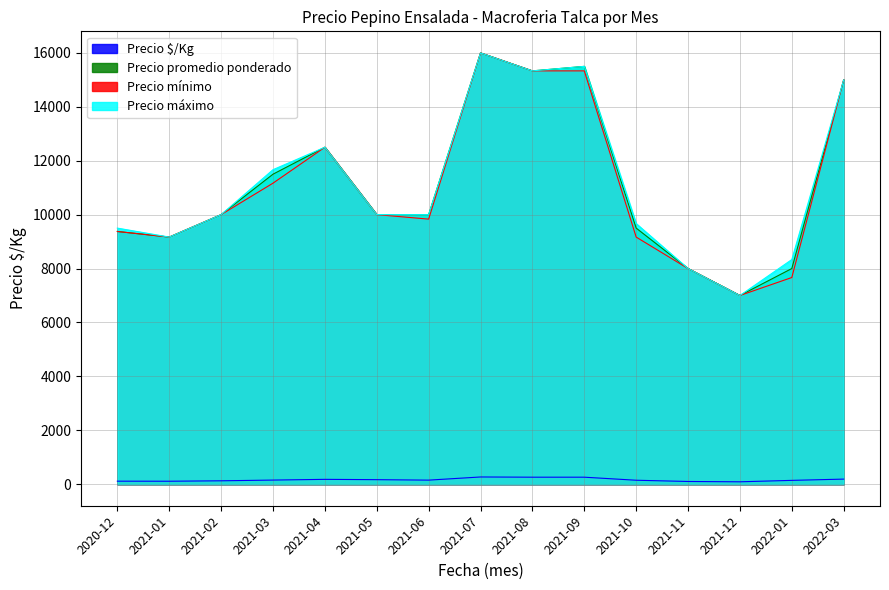

Read the Precio promedio ponderado value at 2021-07.

16000